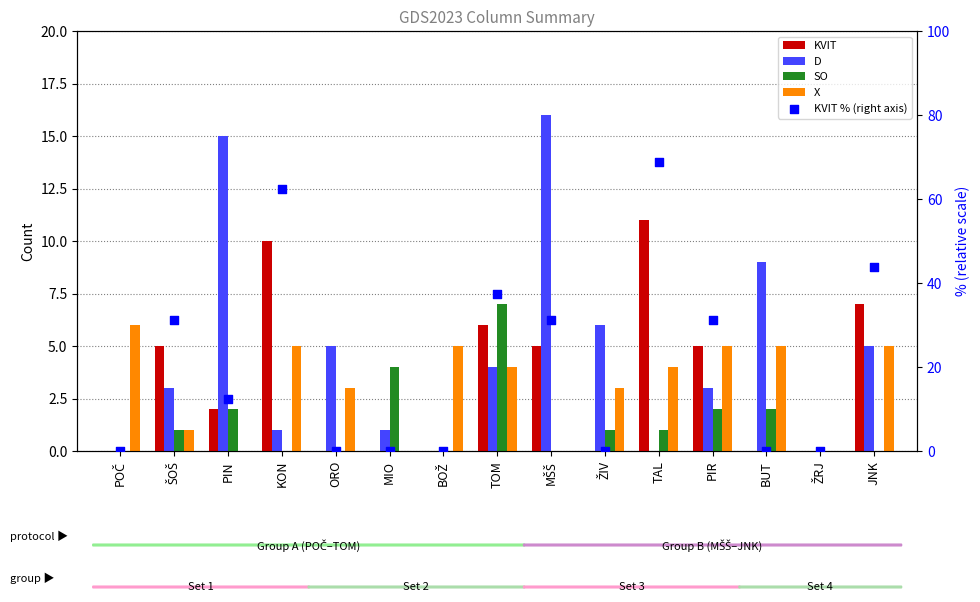

At which category is the sum across all series the highest?

TAL